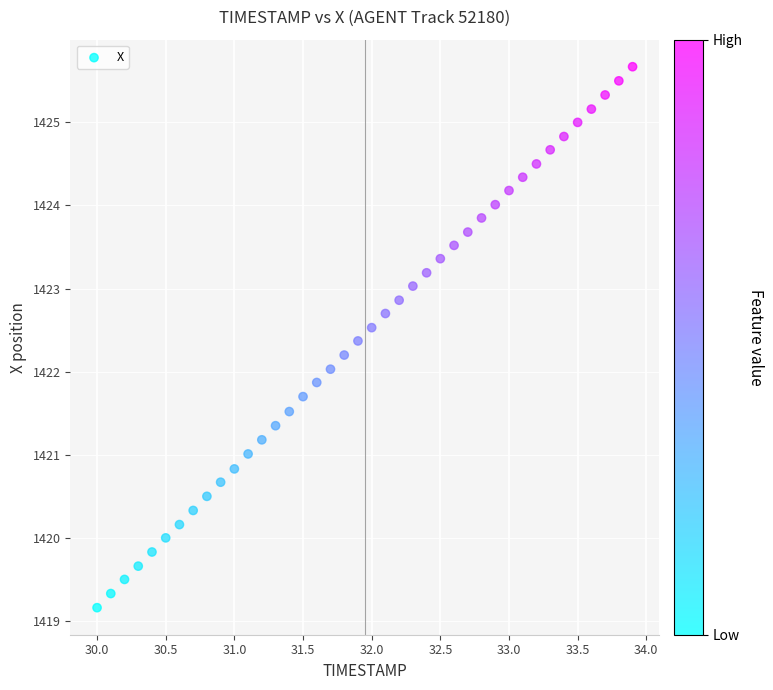

What is the range of Y values (max minus min)?

6.5